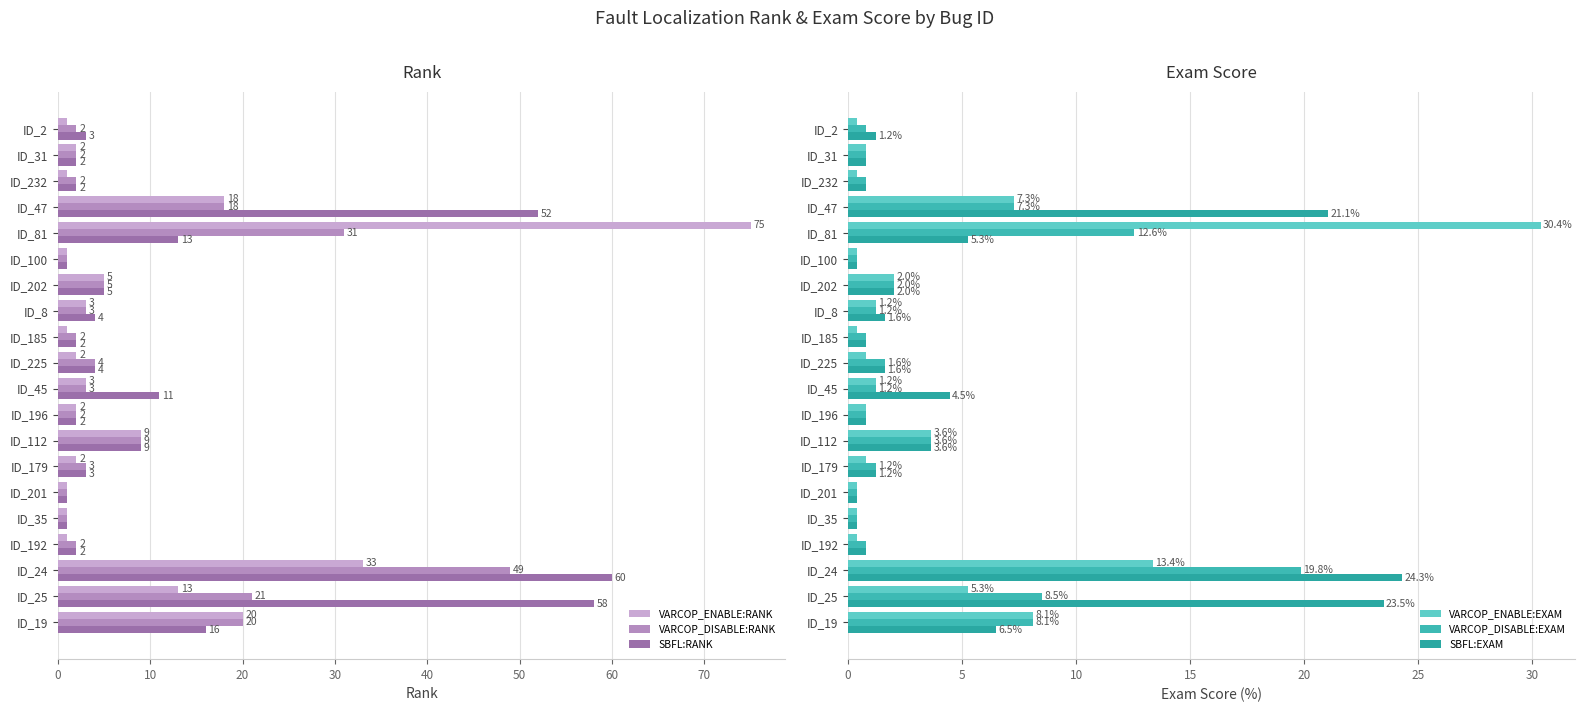

Is it true that VARCOP_DISABLE:RANK equals 2 at ID_192?

True